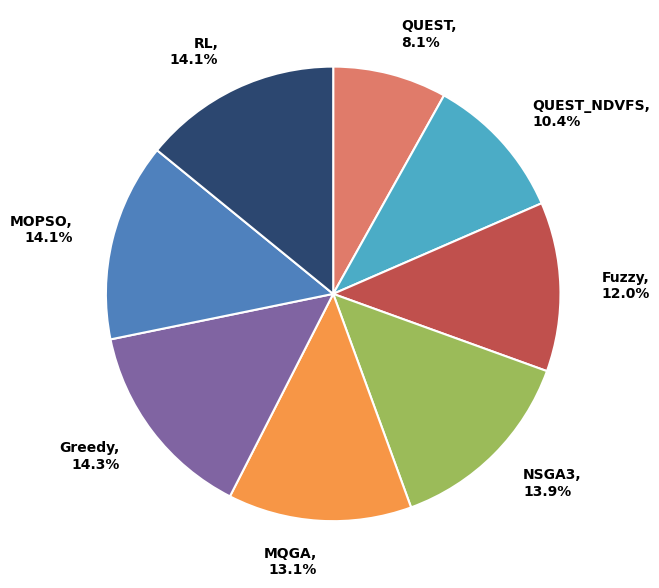

What percentage is NOT represented by QUEST_NDVFS?

89.6%